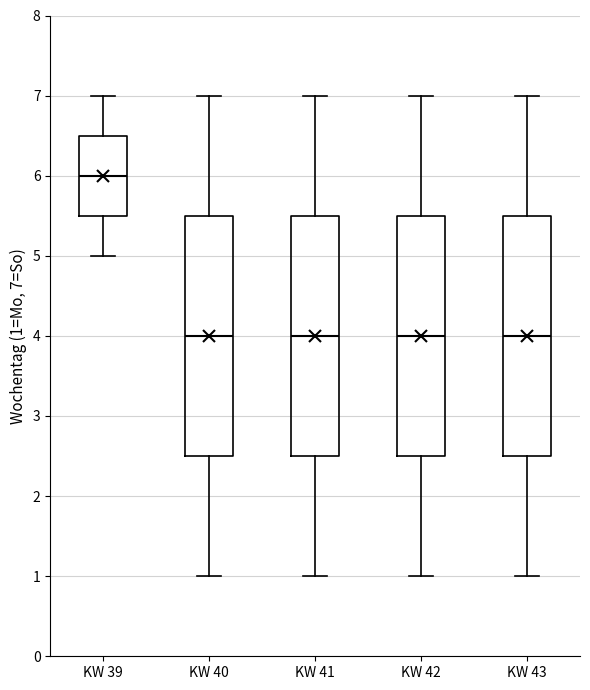

Reading left to right, read every box against the y-axis: the position of its median line, the range the box covers, and the ends of its whiskers. The values are not printed on the chart, so give them approximately, as read against the axis.

KW 39: median 6.0, box 5.5 to 6.5, whiskers 5.0 to 7.0
KW 40: median 4.0, box 2.5 to 5.5, whiskers 1.0 to 7.0
KW 41: median 4.0, box 2.5 to 5.5, whiskers 1.0 to 7.0
KW 42: median 4.0, box 2.5 to 5.5, whiskers 1.0 to 7.0
KW 43: median 4.0, box 2.5 to 5.5, whiskers 1.0 to 7.0